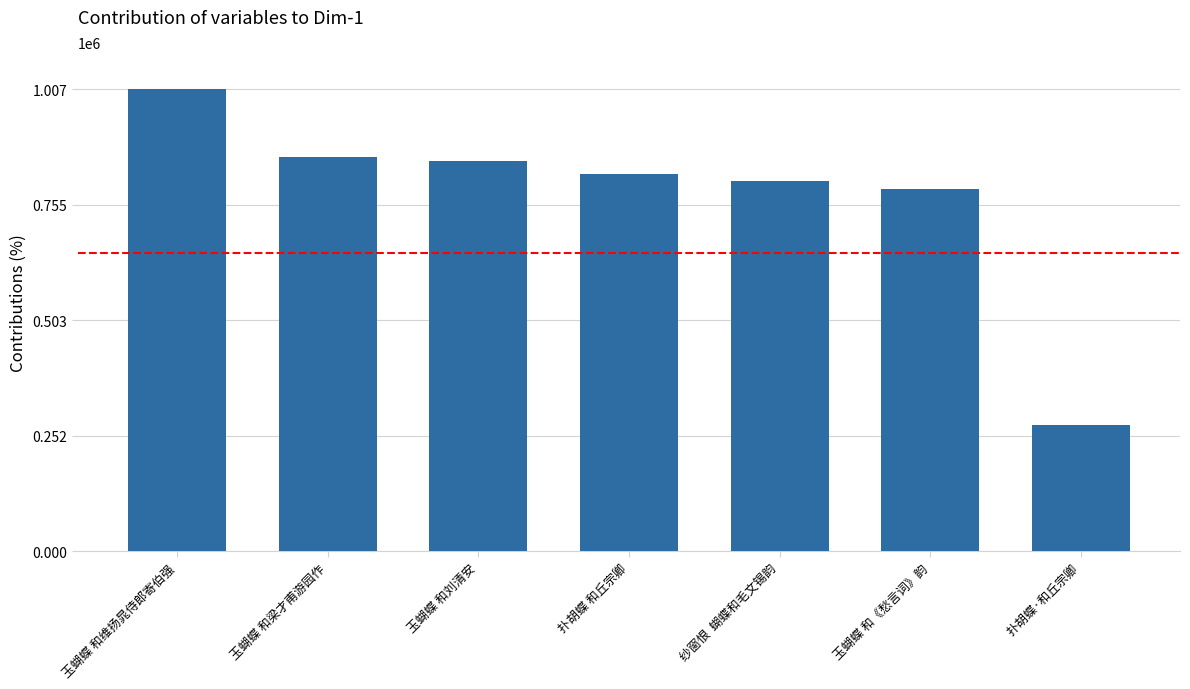

What is the approximate value at 扑胡蝶 和丘宗卿, to the nearest 100?

821800